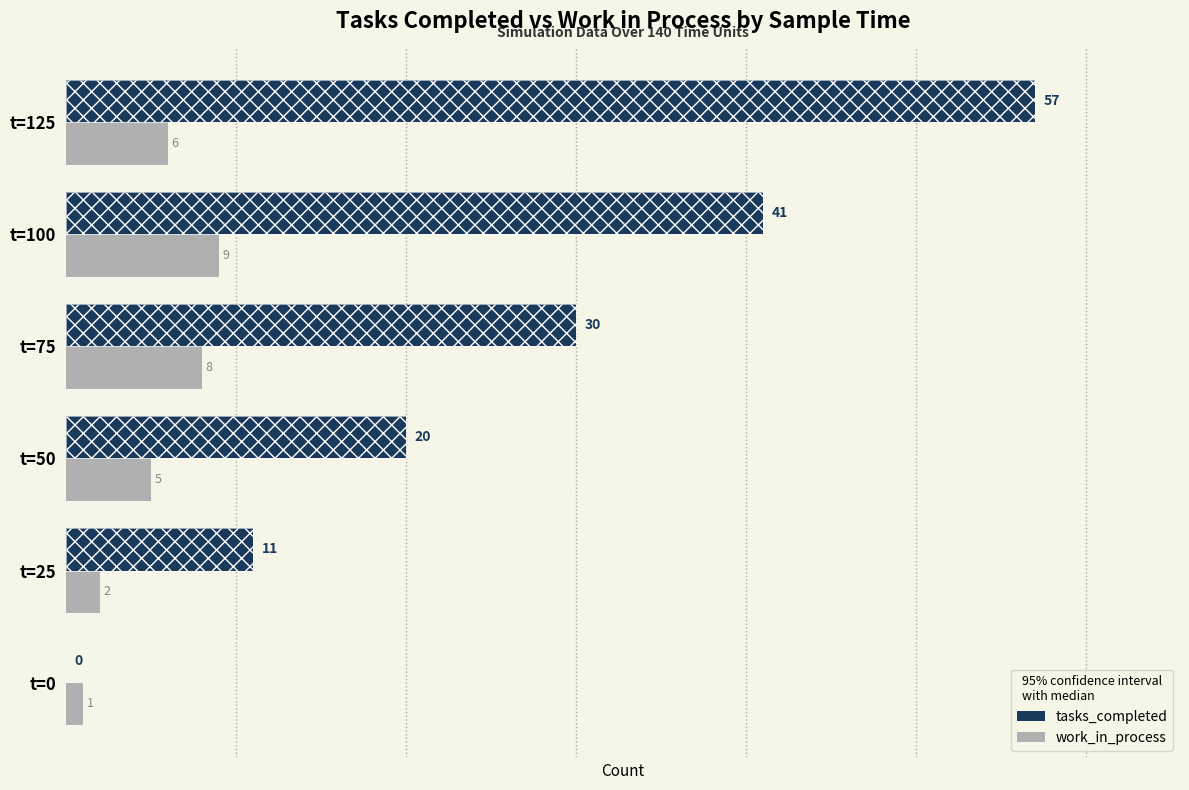

What is the difference between the second highest and minimum values in the tasks_completed series?

41